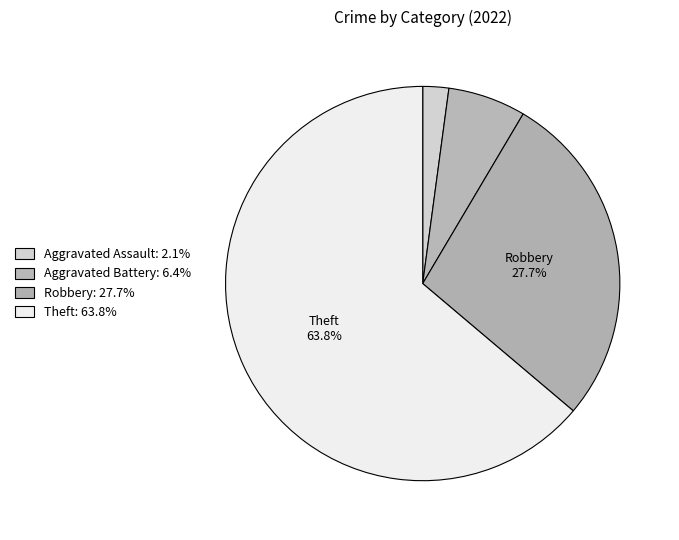

How many slices are in this pie chart?

4